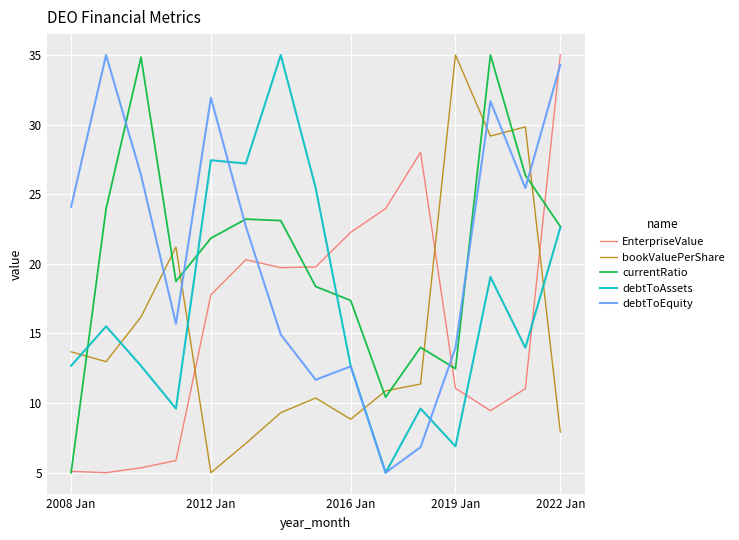

How many intersections are there between bookValuePerShare and EnterpriseValue?

3